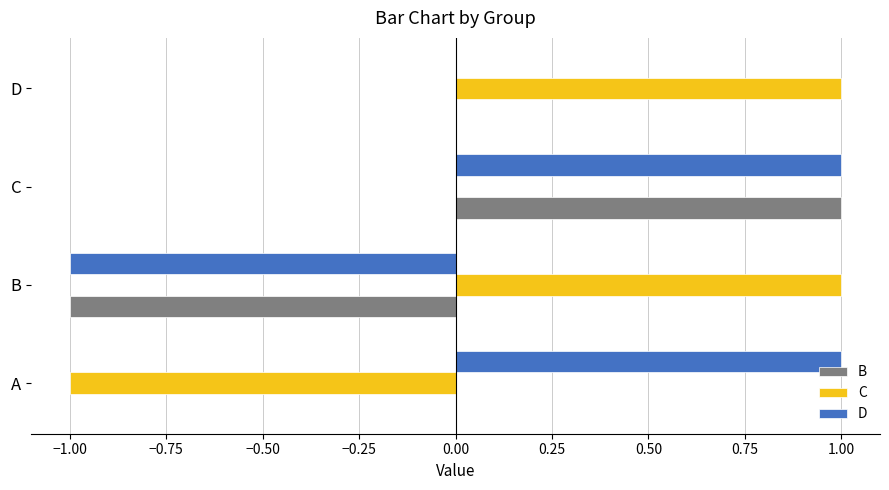

Which category has the highest value in the B series?

C